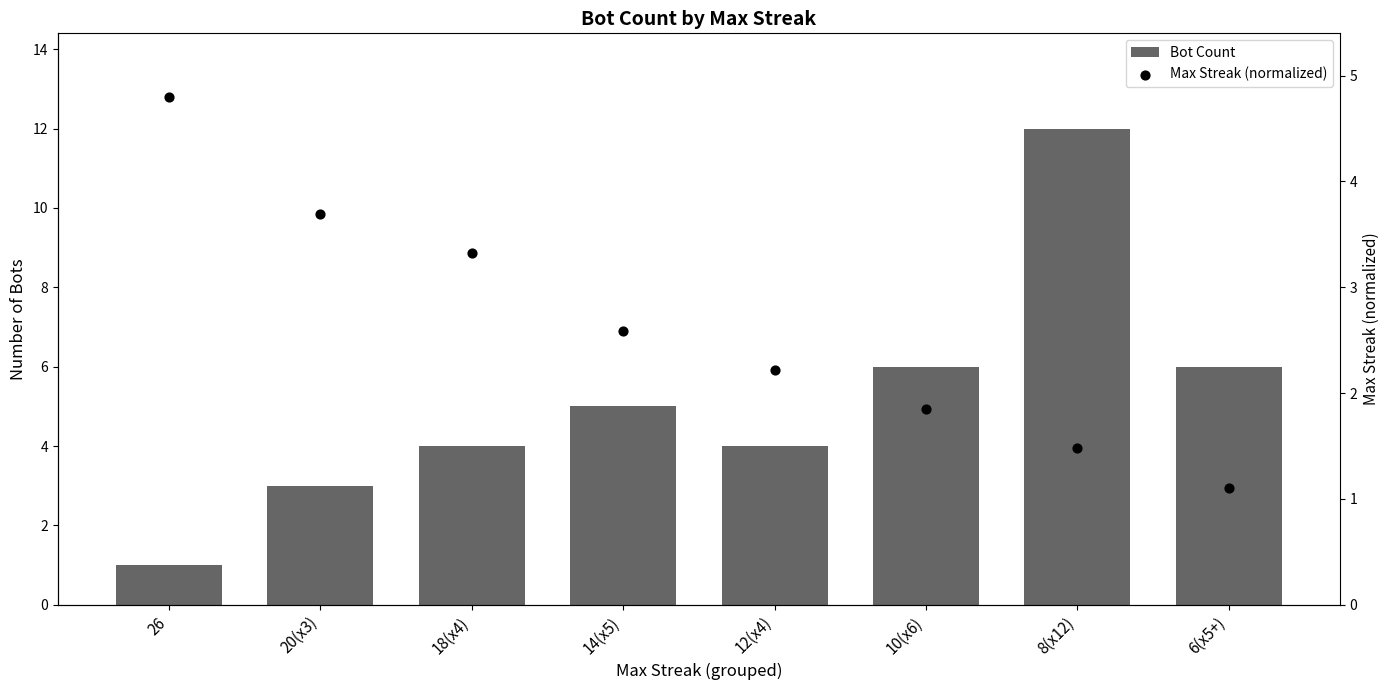

What is the total value across all series at 14(x5)?

7.6